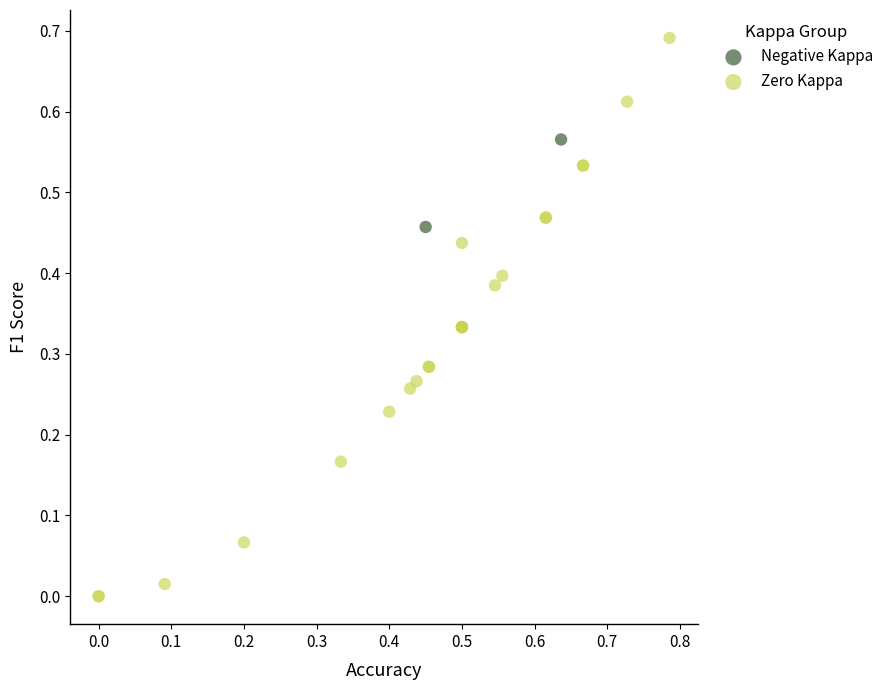

What are all the series names shown in the legend?

Negative Kappa, Zero Kappa